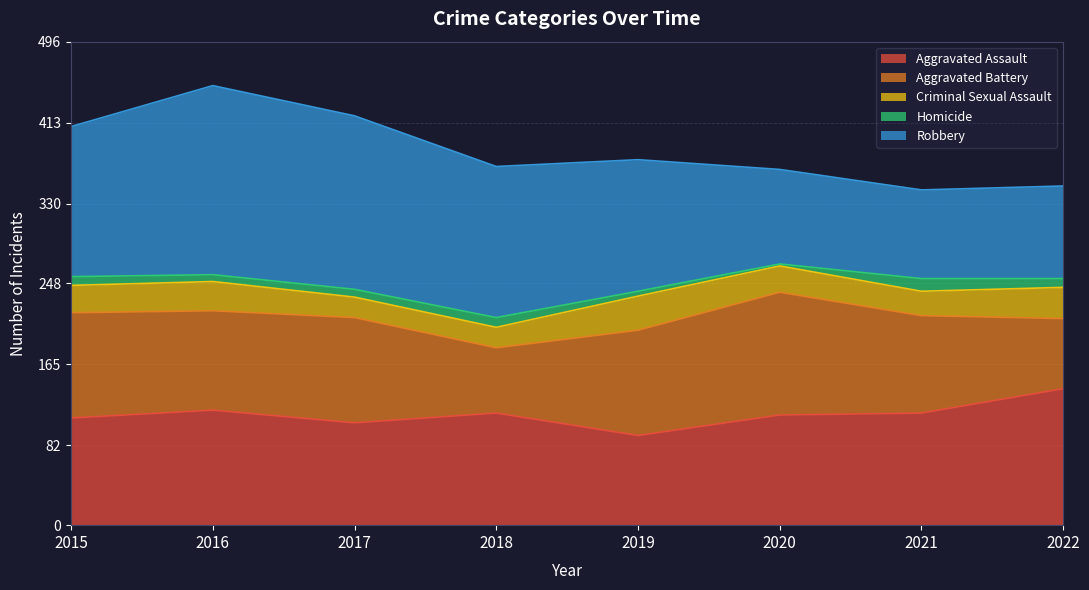

Is the value of Robbery at 2022 greater than the value of Homicide at 2021?

Yes